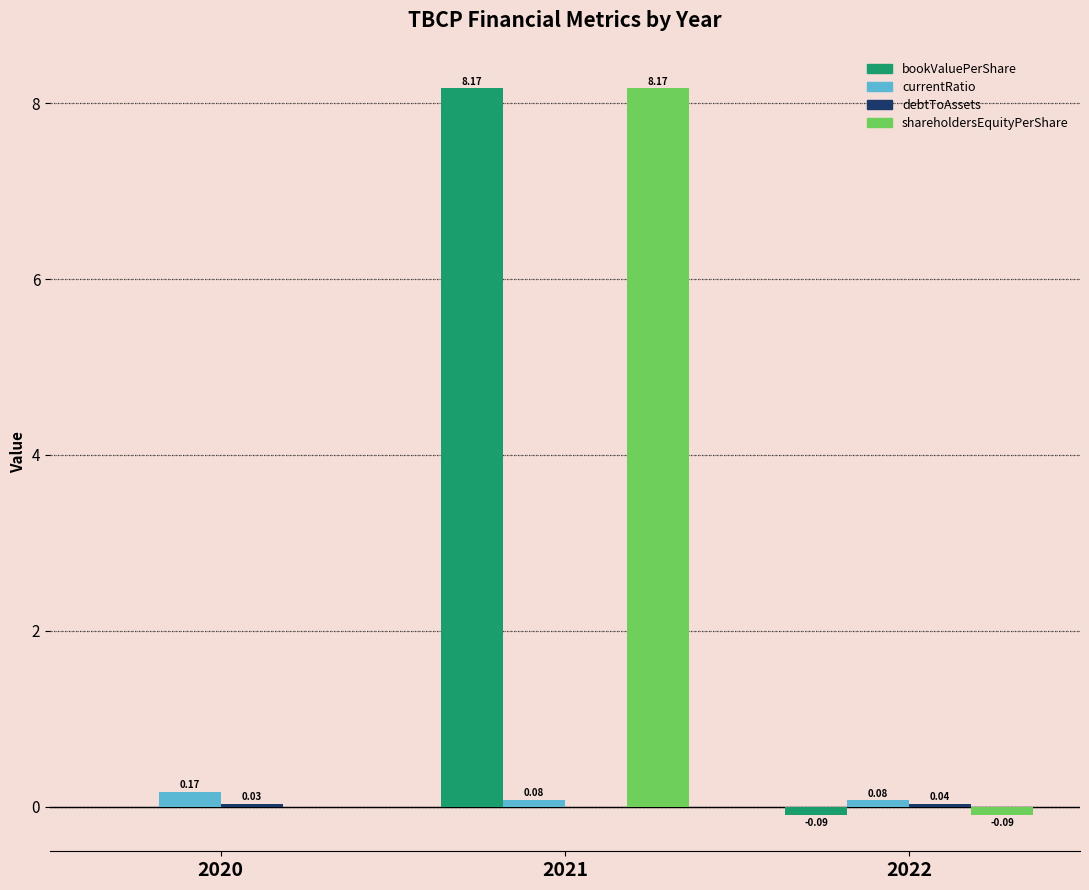

Is the value of bookValuePerShare at 2022 greater than the value of currentRatio at 2021?

No